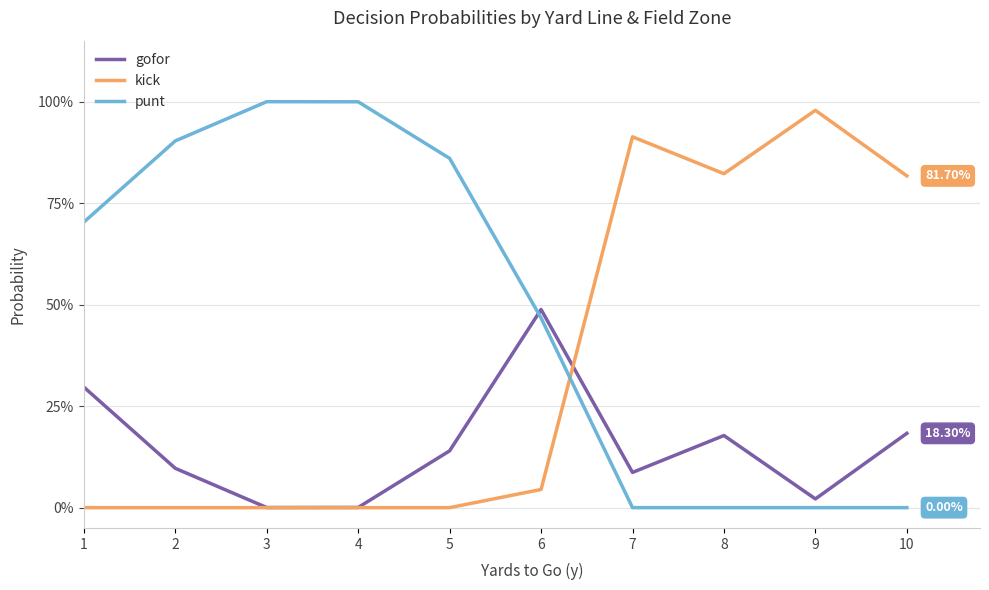

Does the chart have visible grid lines?

Yes